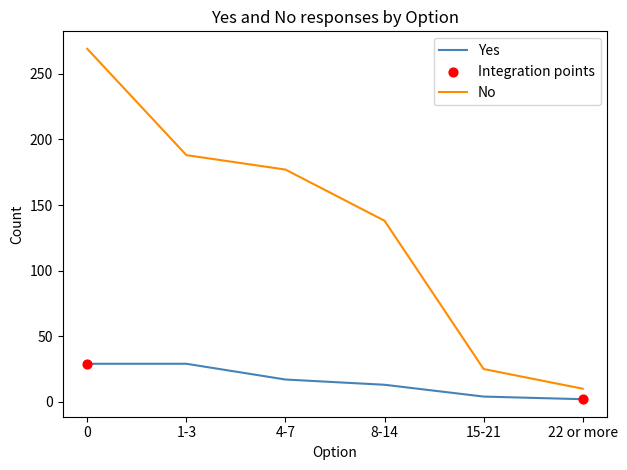

What is the total value across all series at 4-7?

194